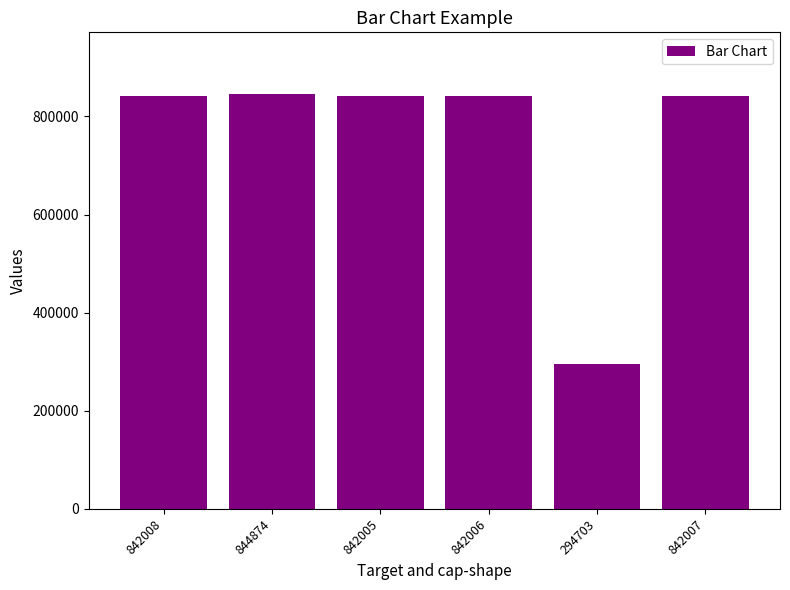

Which label corresponds to the smallest value in the chart?

294703